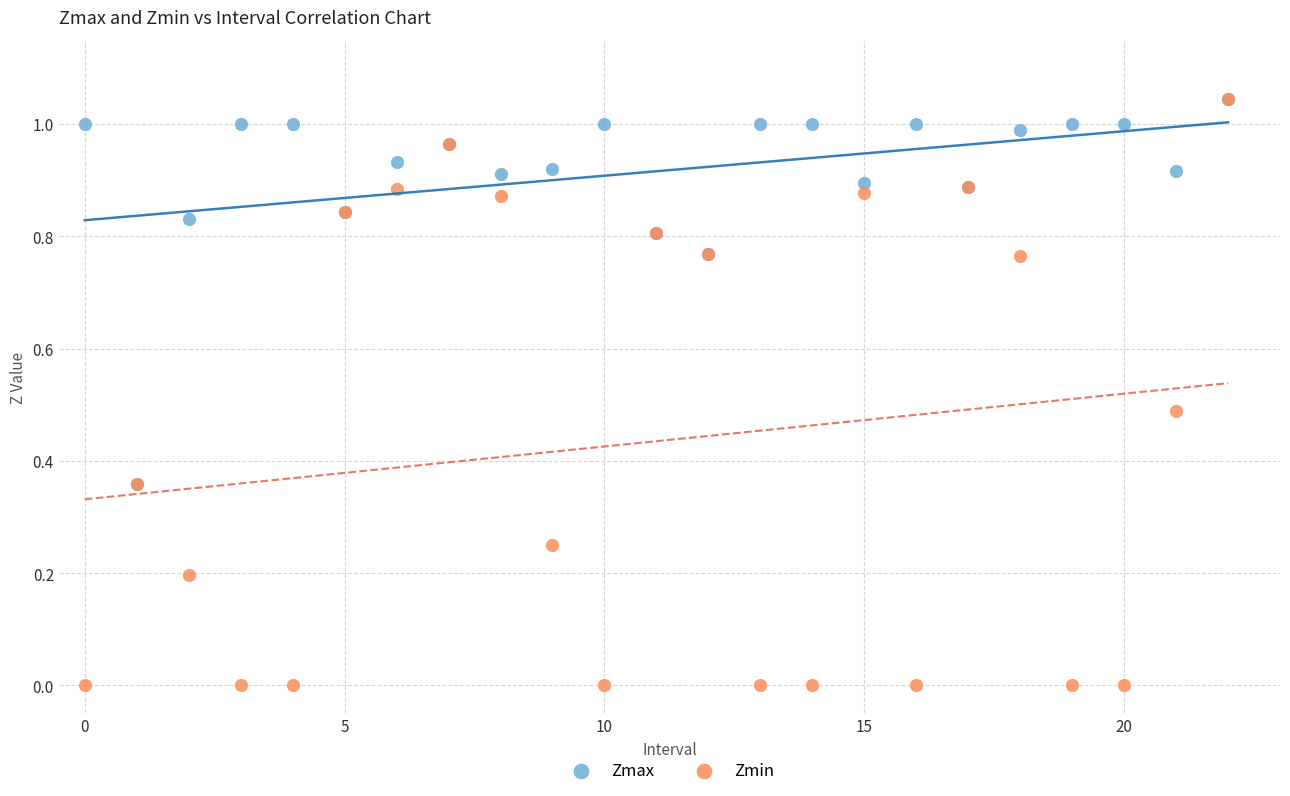

Which series has the largest Y range (max minus min)?

Zmin